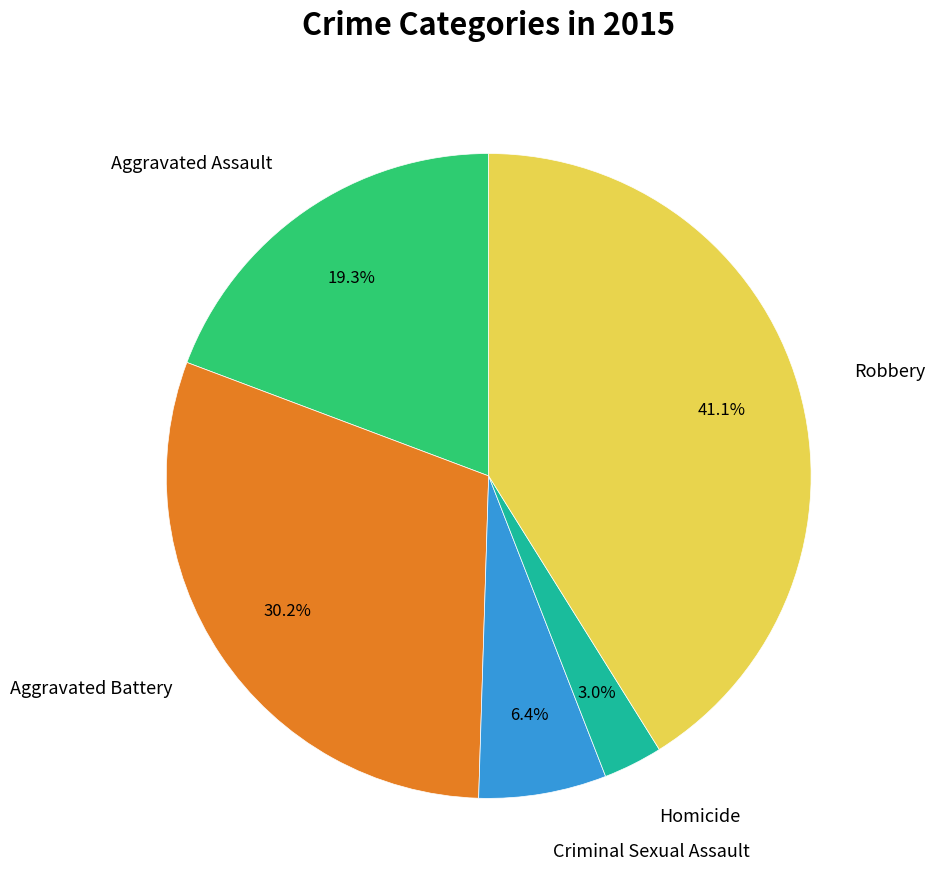

Does any single category account for the majority?

No